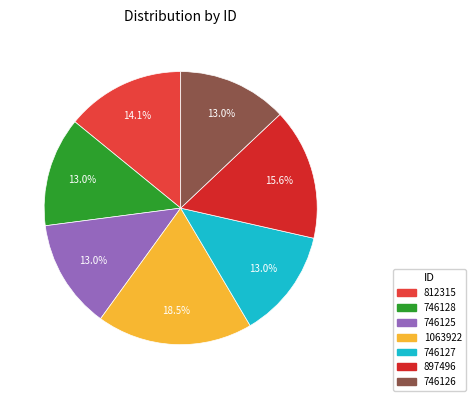

Between 812315 and 746126, which is larger?

812315